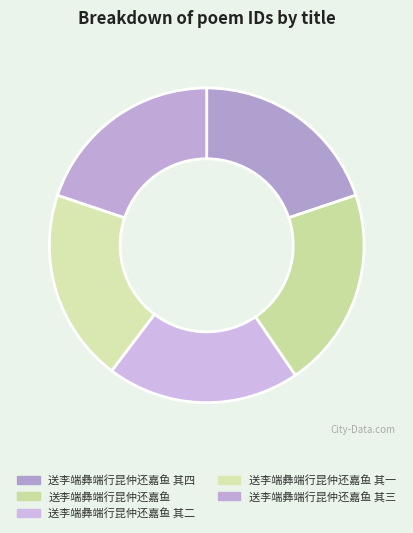

Does 送李端彝端行昆仲还嘉鱼 account for over 50% of the chart?

No